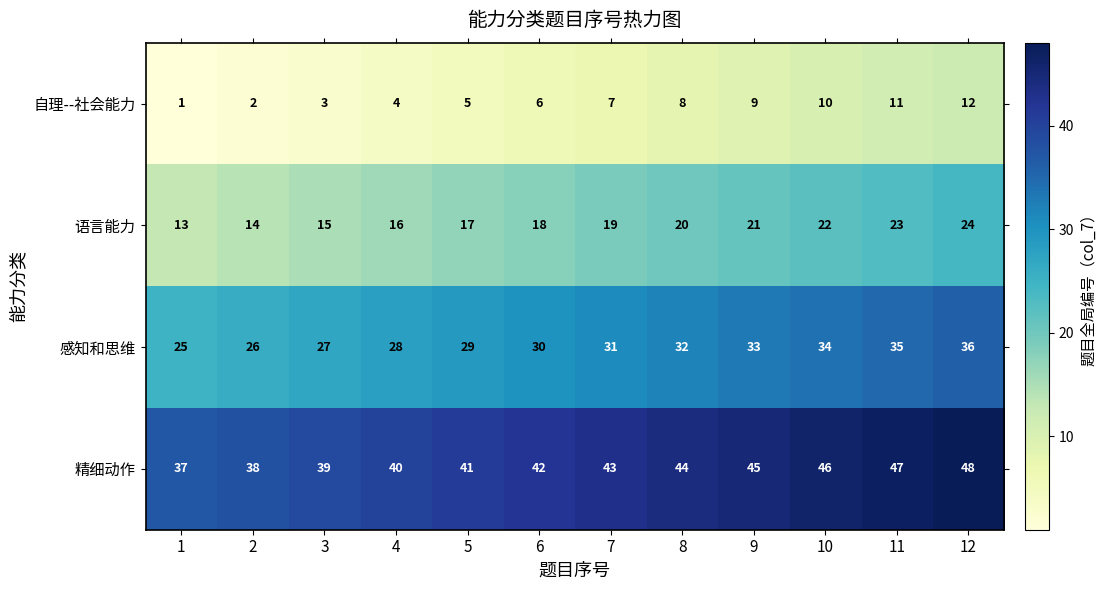

What is the spread (max minus min) of values at 6?

36